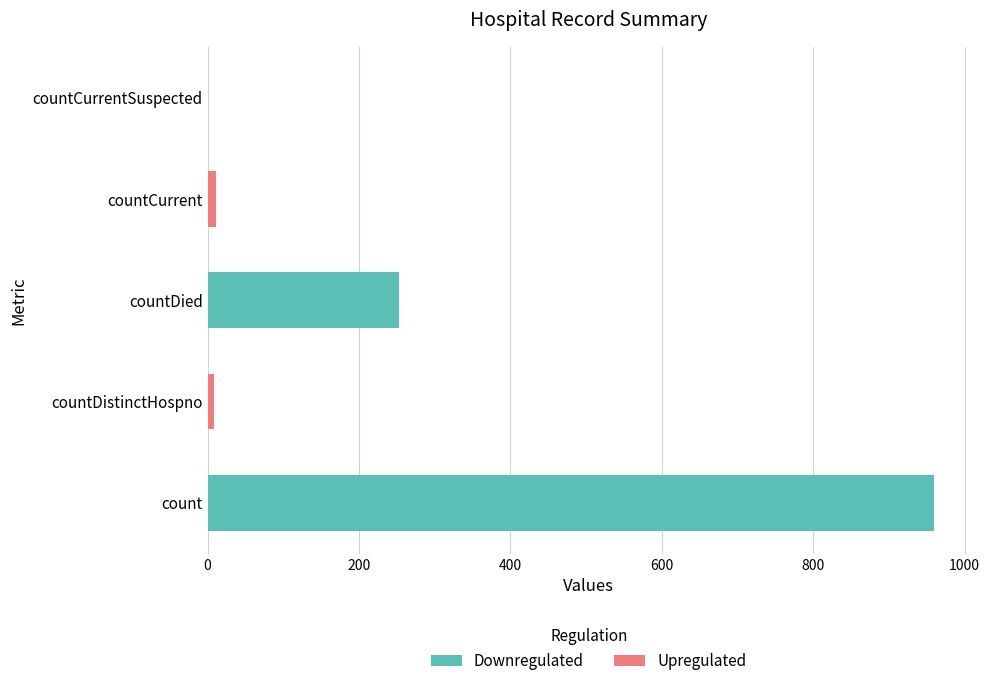

Rank the categories by value from lowest to highest.

countCurrentSuspected, countDistinctHospno, countCurrent, countDied, count